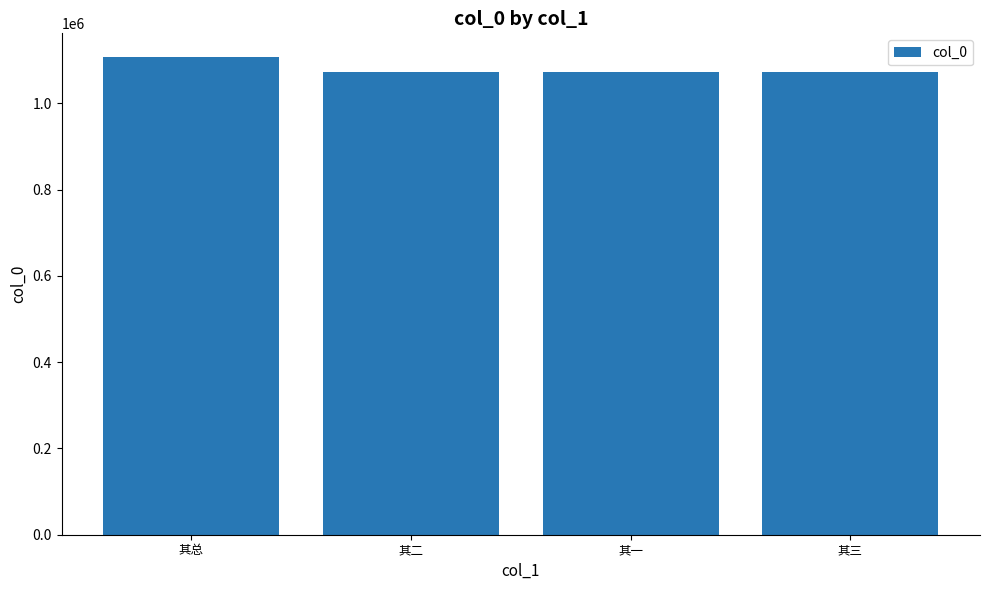

What is the label of the 2nd bar from the left?

其二